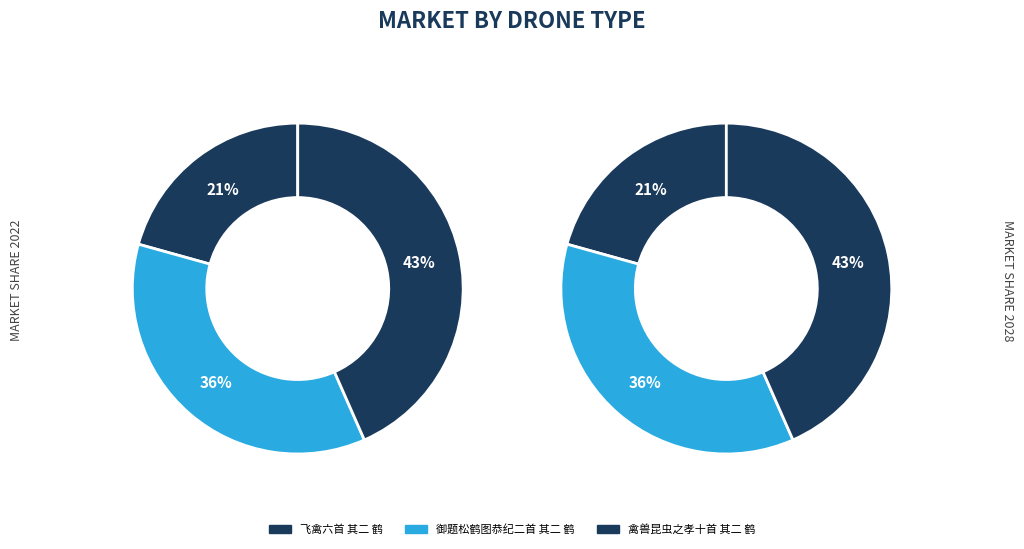

Is 飞禽六首 其二 鹤 the majority of the pie?

No